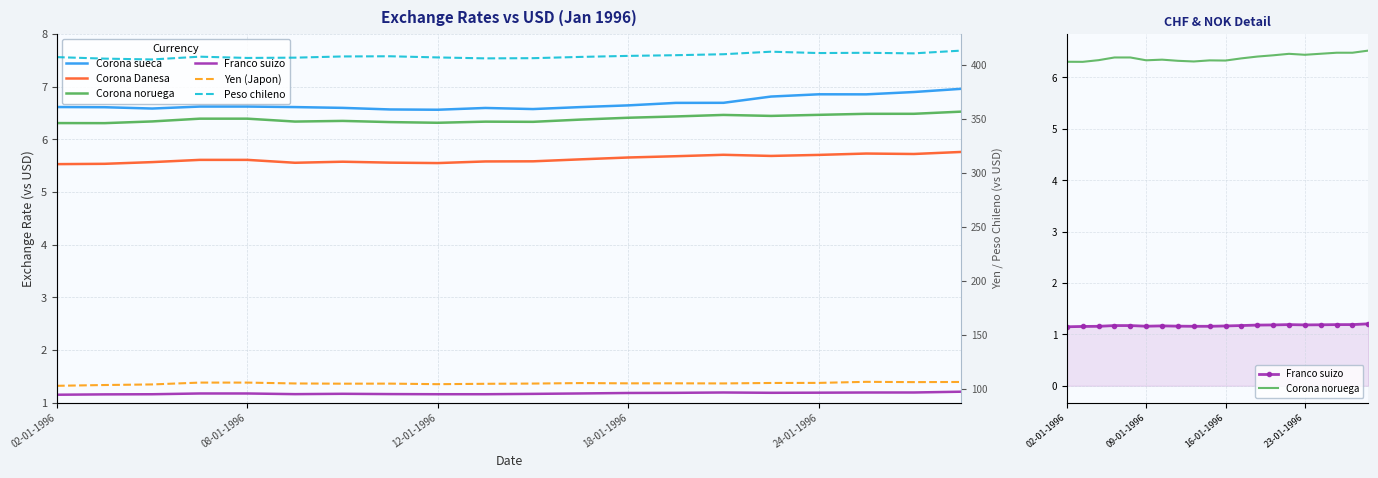

At how many categories does at least one series exceed 395?

20